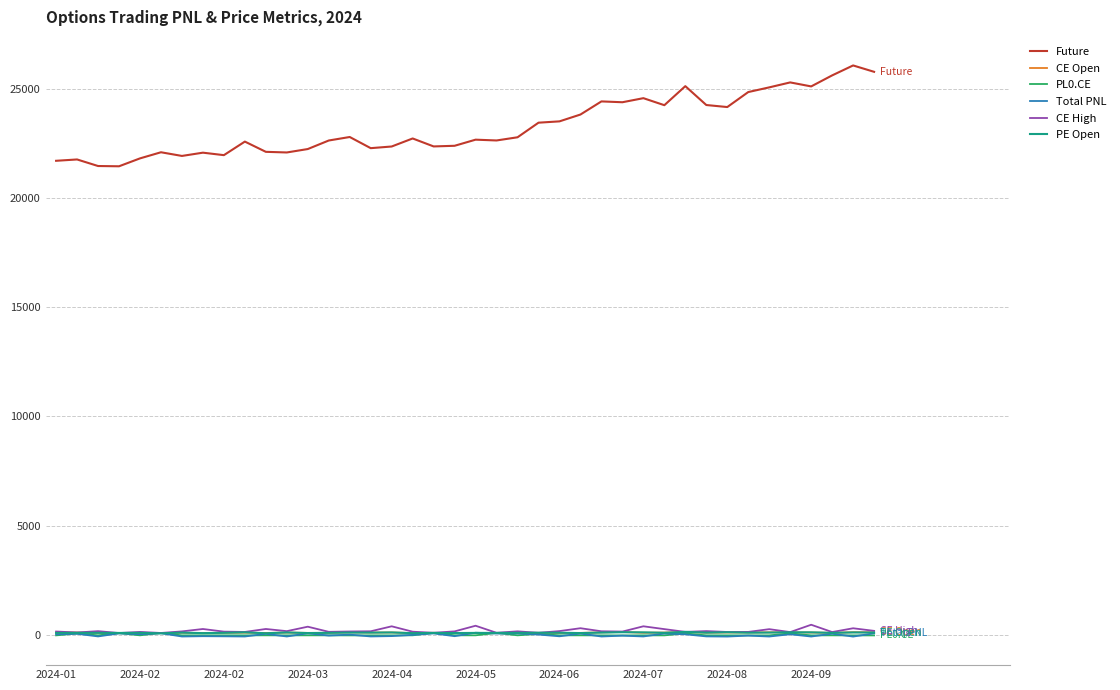

Which series has the largest total across all categories?

Future